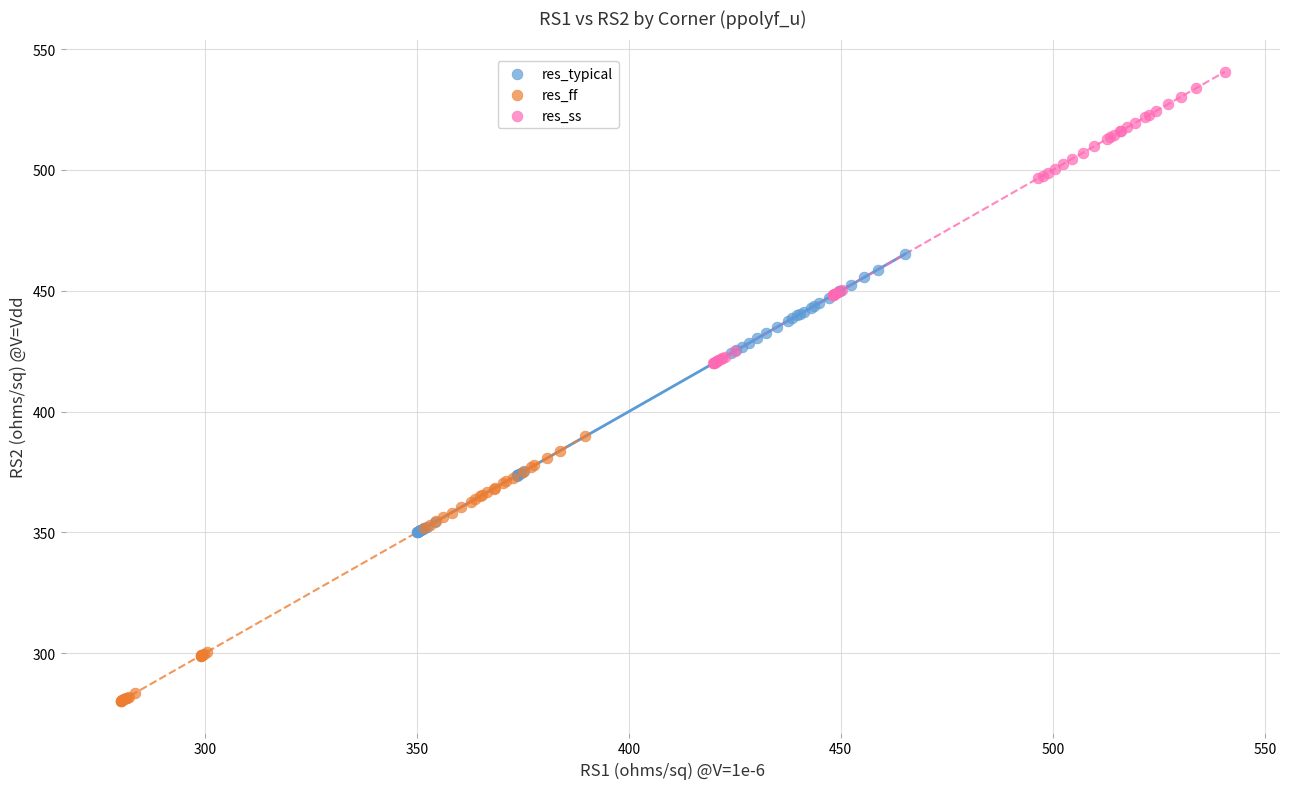

Which series reaches the maximum Y coordinate?

res_ss